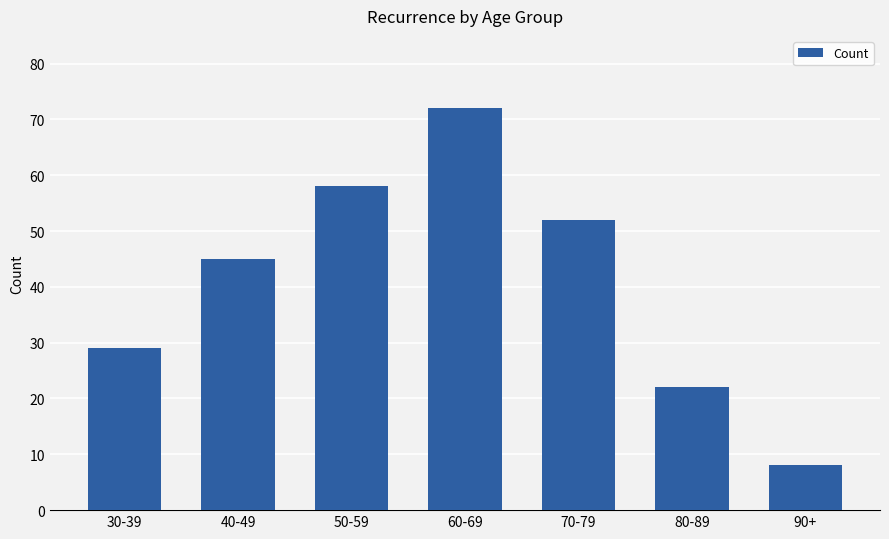

What value does the data have at 30-39, to the nearest 10?

30